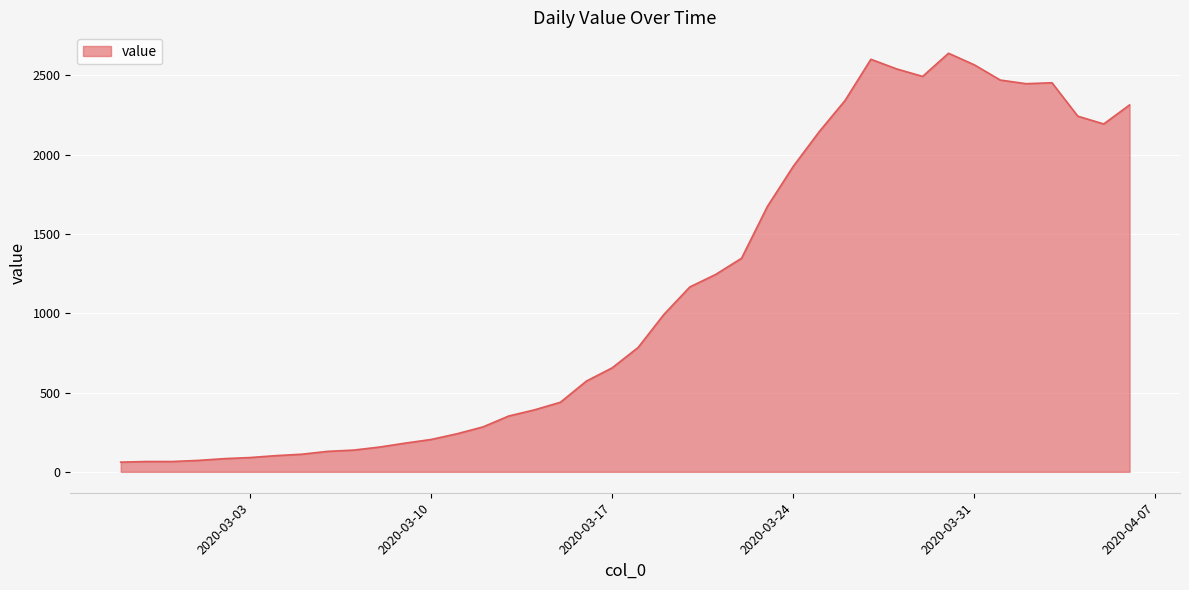

What is the smallest value displayed?

61